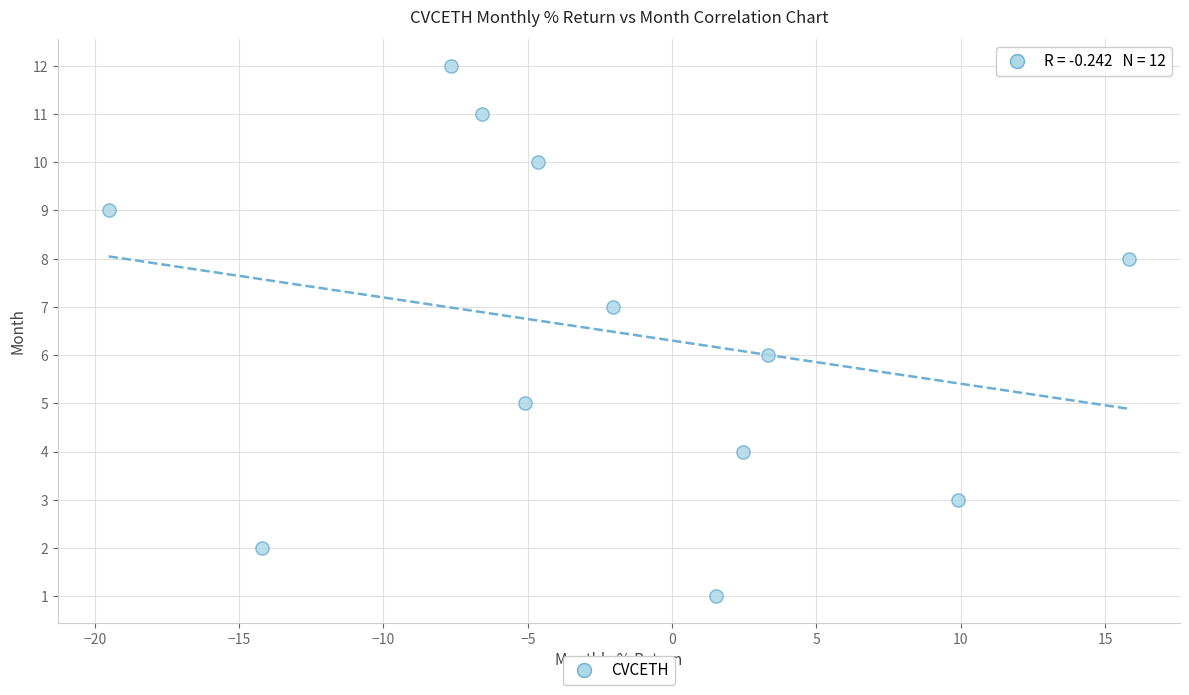

What is the range of Y values (max minus min)?

11